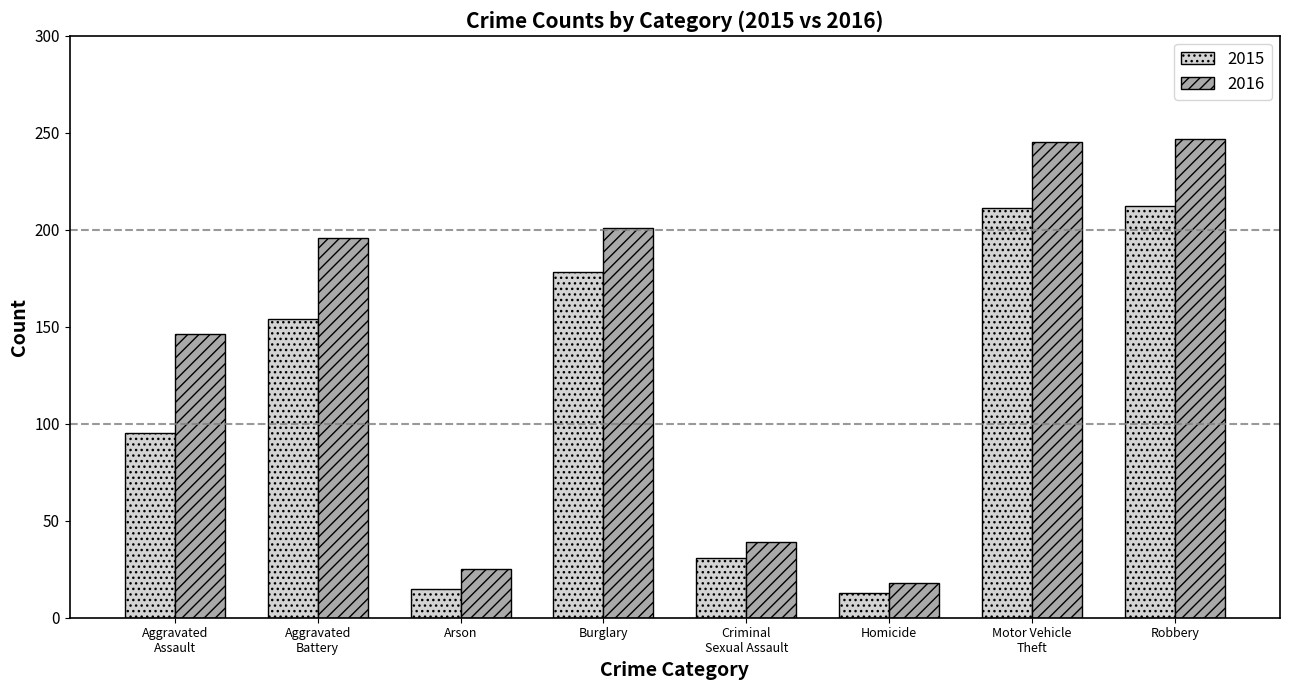

What are all the series names shown in the legend?

2015, 2016